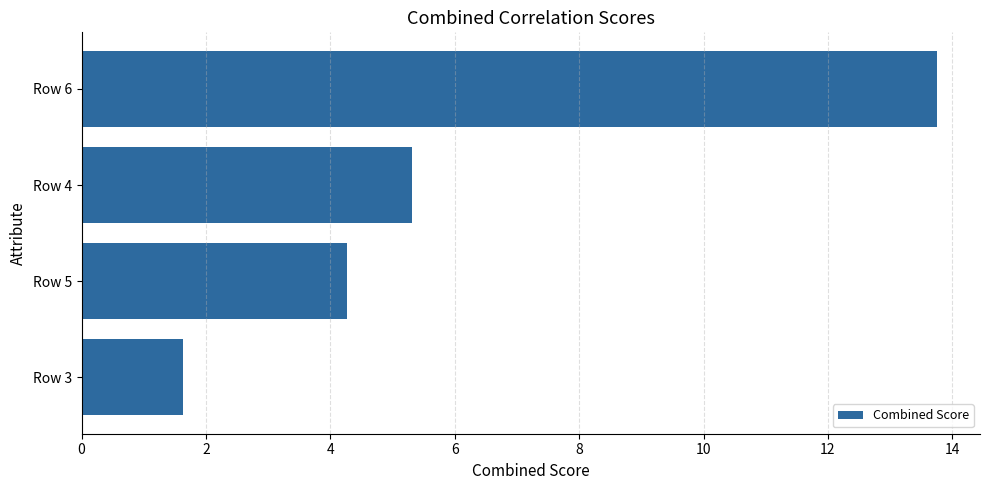

Where is the data nearest to the value 7?

Row 4